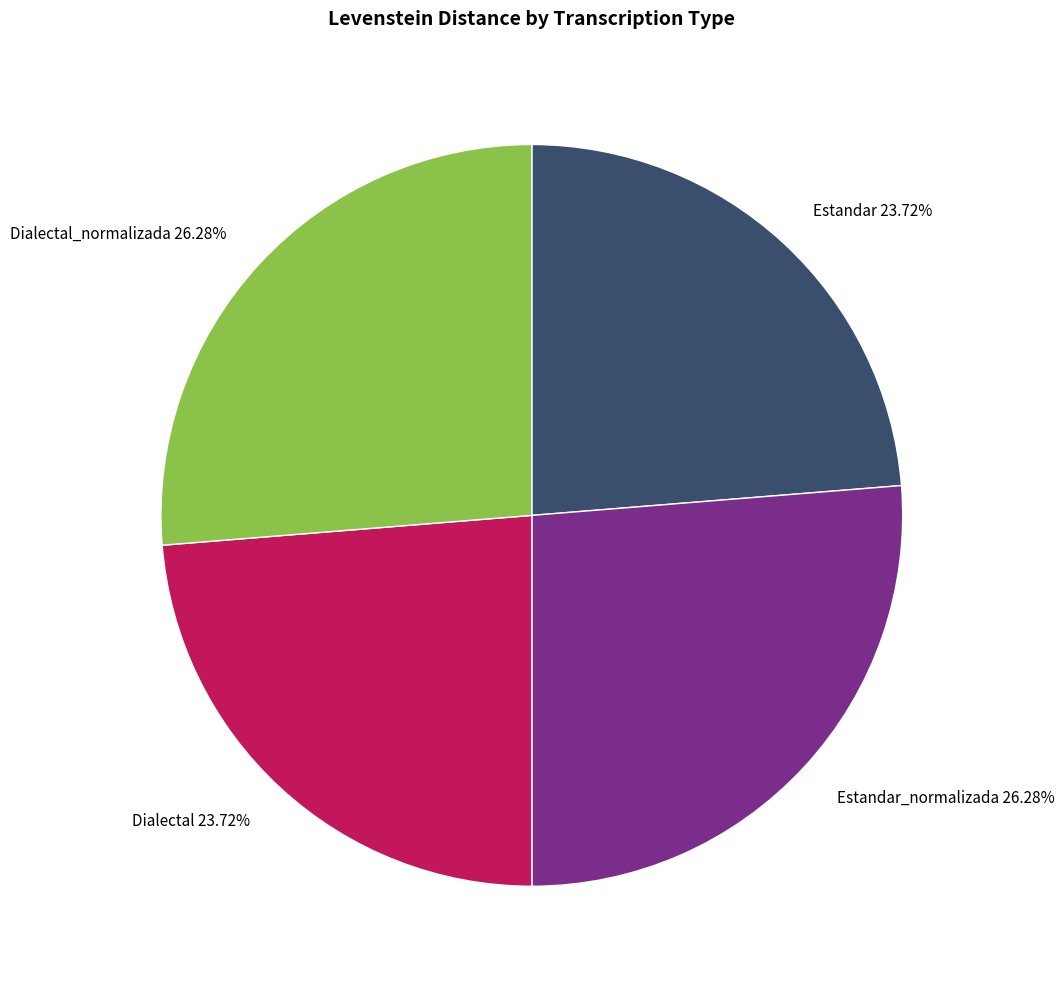

How many slices are in this pie chart?

4